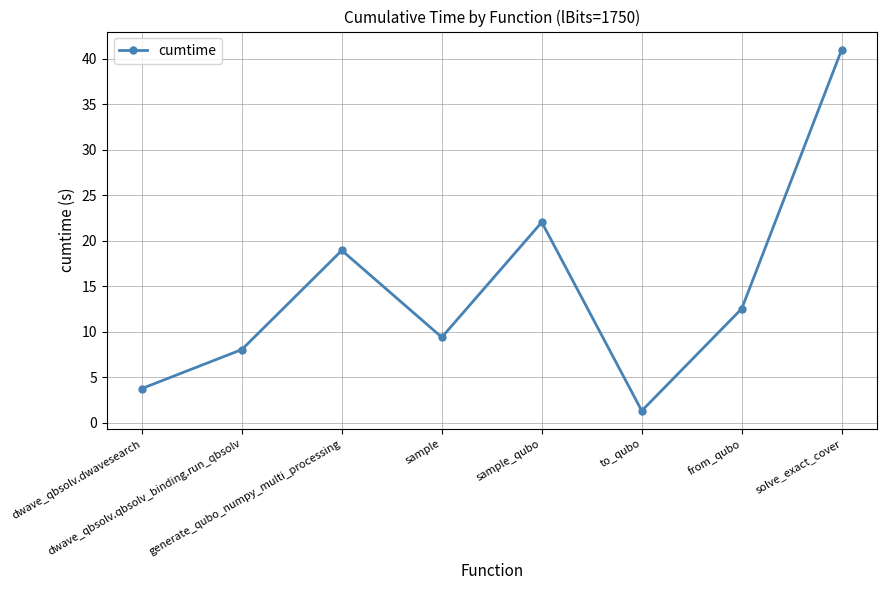

Where is the first local minimum?

sample